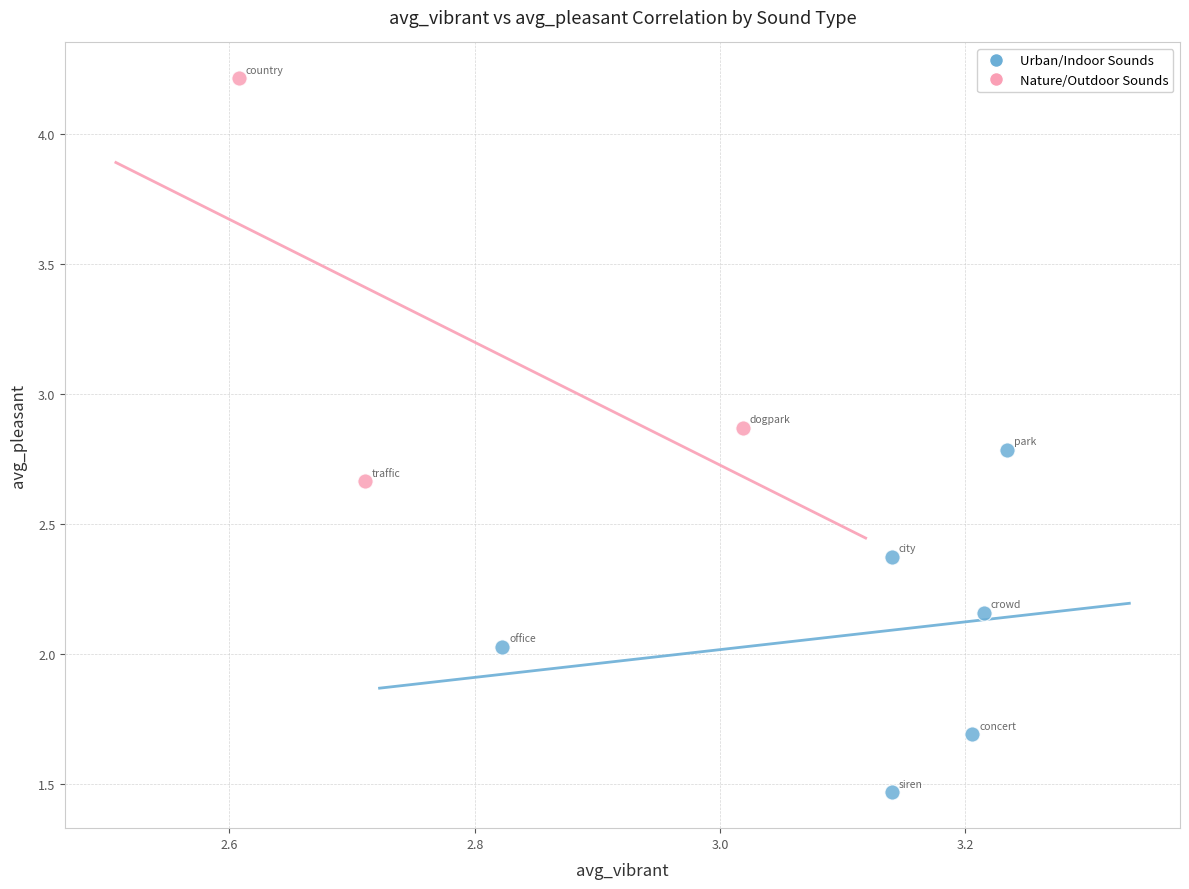

Which series reaches the minimum Y coordinate?

Urban/Indoor Sounds